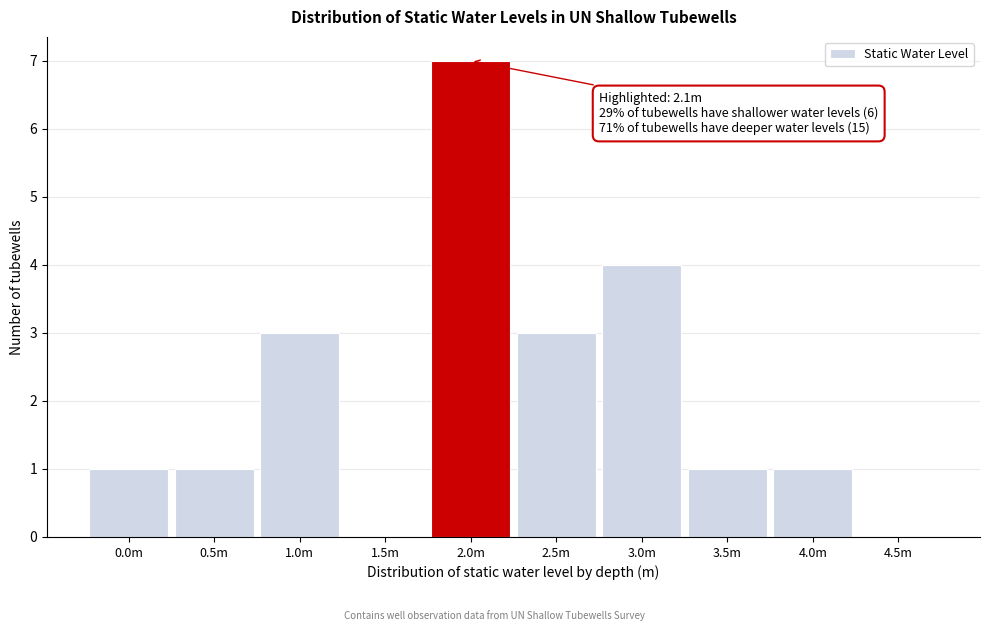

Reading left to right, transcribe all the data shown in this chart.

0.0m=1	0.5m=1	1.0m=3	1.5m=0	2.0m=7	2.5m=3	3.0m=4	3.5m=1	4.0m=1	4.5m=0